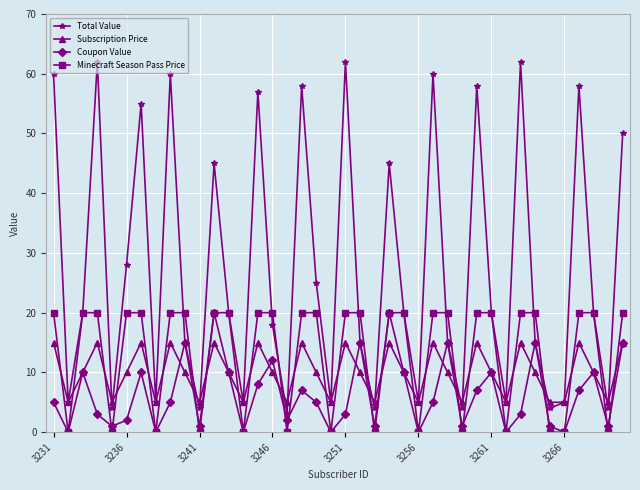

Reading right to left, list all the values displayed in this chart.

Total Value: 50	4	20	58	5	4	15	62	5	20	58	4	15	60	5	20	45	4	15	62	5	25	58	3	18	57	5	20	45	4	15	60	5	55	28	4	62	20	5	60
Subscription Price: 15	5	10	15	5	5	10	15	5	10	15	5	10	15	5	10	15	5	10	15	5	10	15	5	10	15	5	10	15	5	10	15	5	15	10	5	15	10	5	15
Coupon Value: 15	1	10	7	0	1	15	3	0	10	7	1	15	5	0	10	20	1	15	3	0	5	7	2	12	8	0	10	20	1	15	5	0	10	2	1	3	10	0	5
Minecraft Season Pass Price: 20	0	20	20	0	0	20	20	0	20	20	0	20	20	0	20	20	0	20	20	0	20	20	0	20	20	0	20	20	0	20	20	0	20	20	0	20	20	0	20